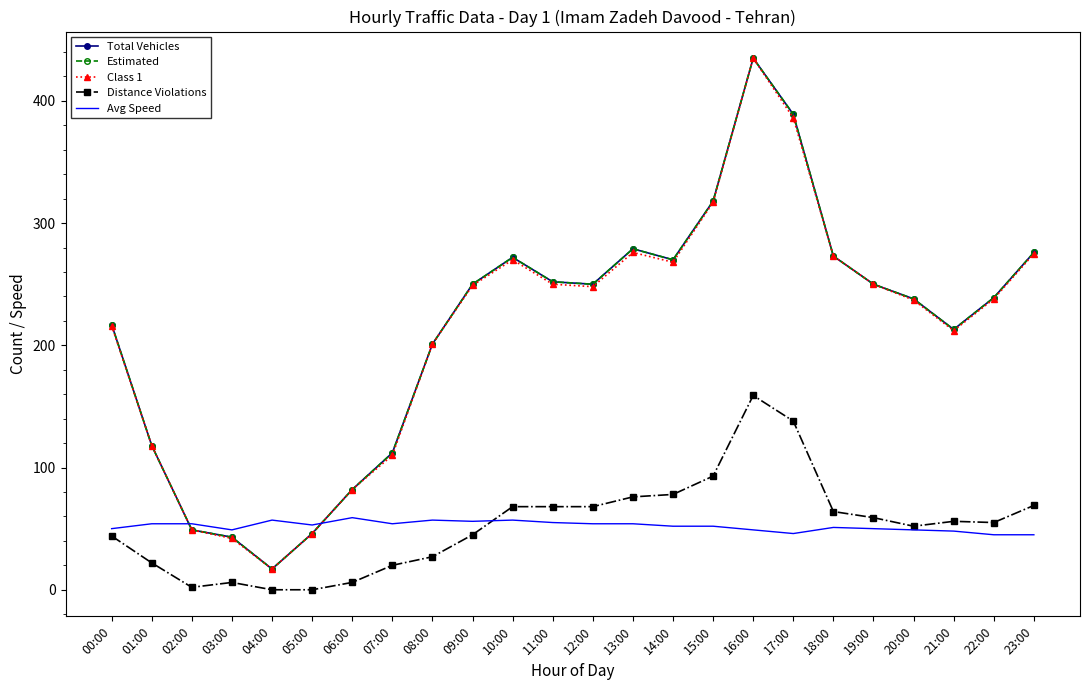

True or false: Estimated has a value of 72 at 23:00.

False